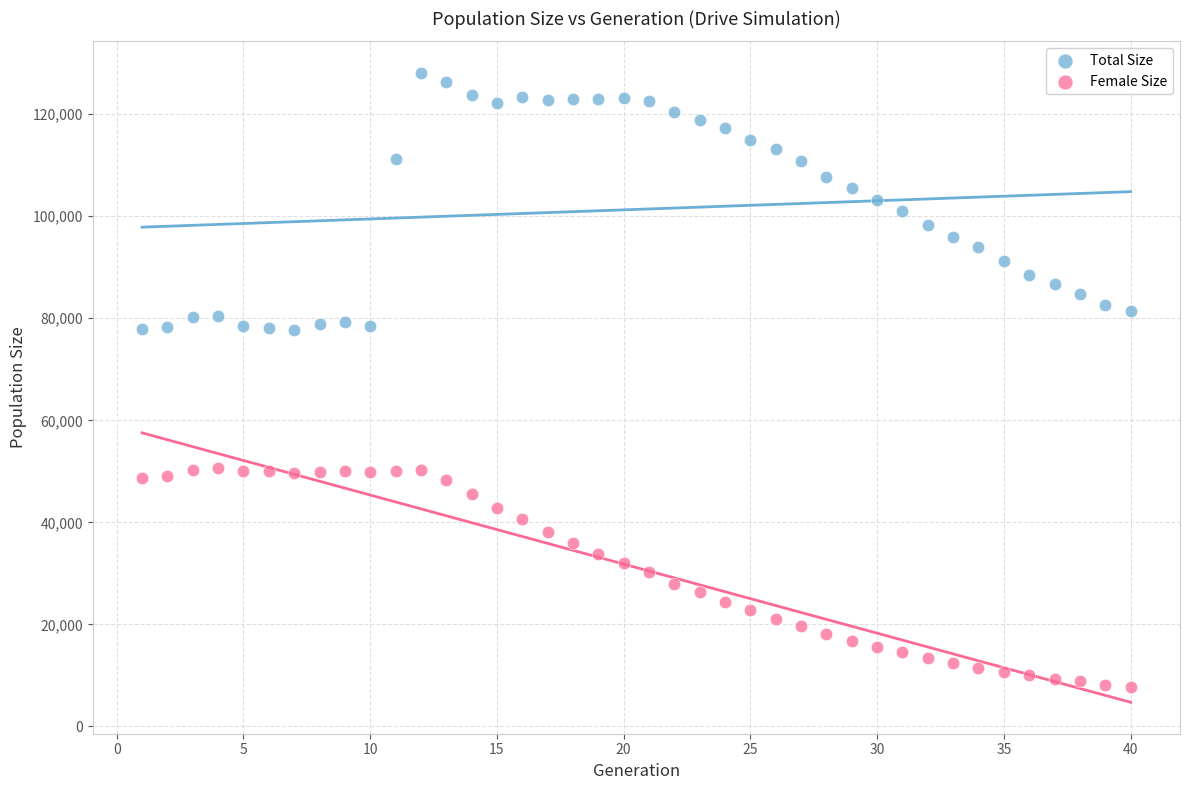

What is the X range (max minus min) for the scatter plot?

39